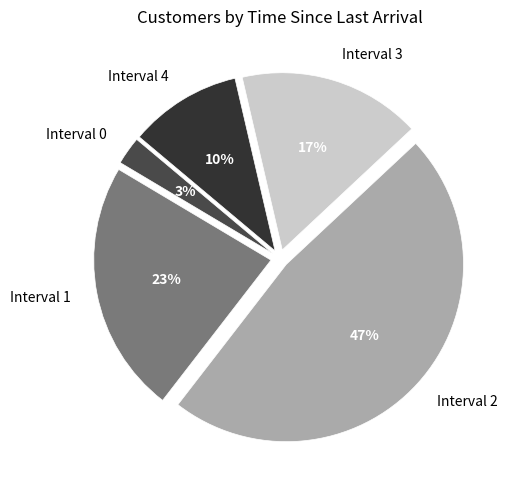

Which slice is the smallest?

Interval 0